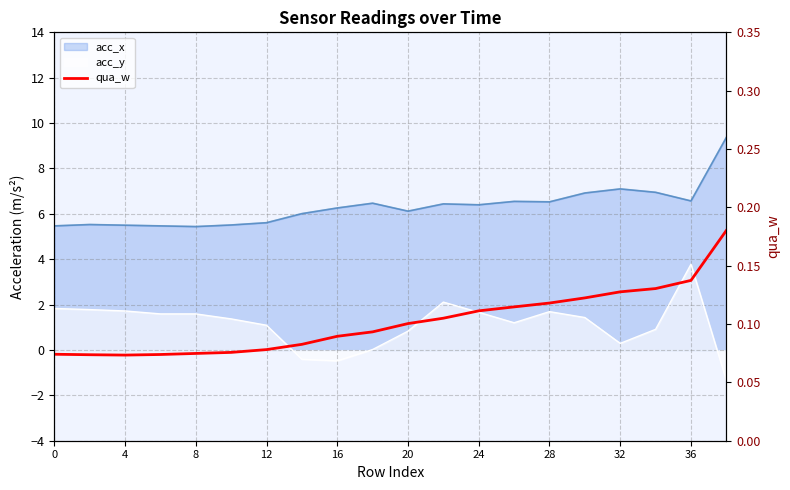

Where is the data nearest to the value 0?

4